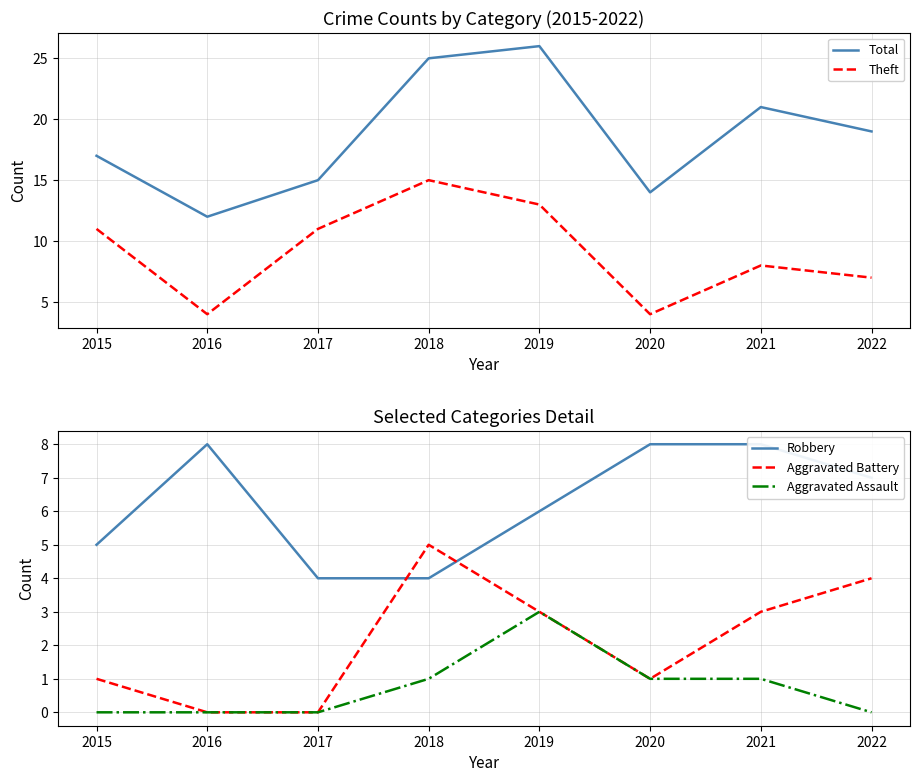

How many values in the Robbery series are below 7?

4